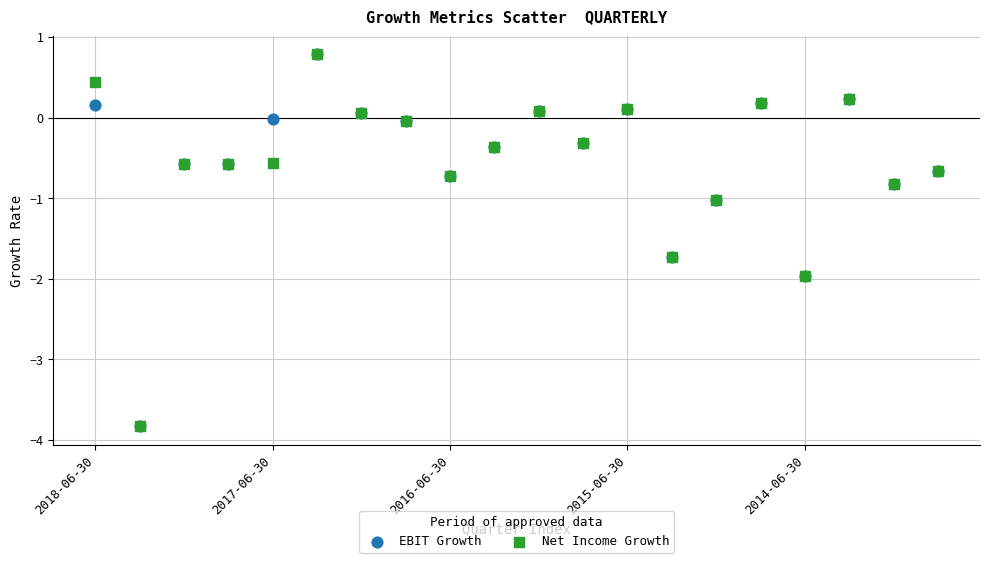

What are all the series names shown in the legend?

EBIT Growth, Net Income Growth